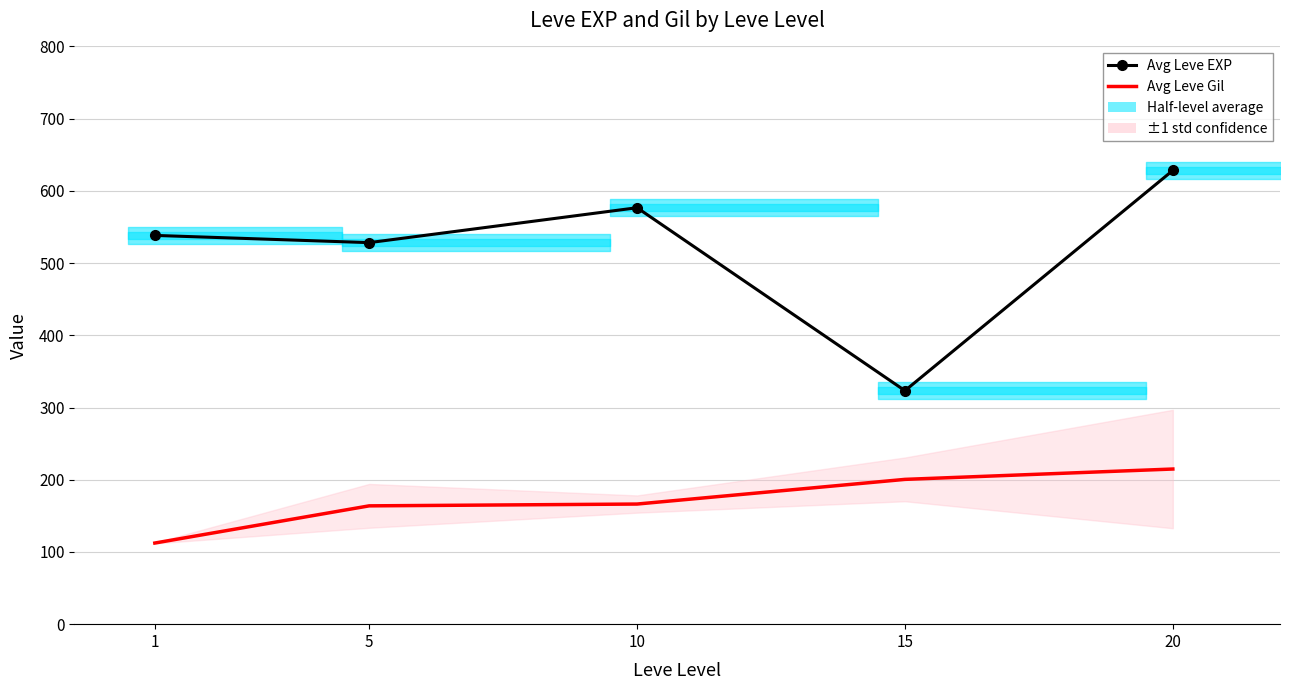

What is the average value of the Avg Leve Gil series?

171.6